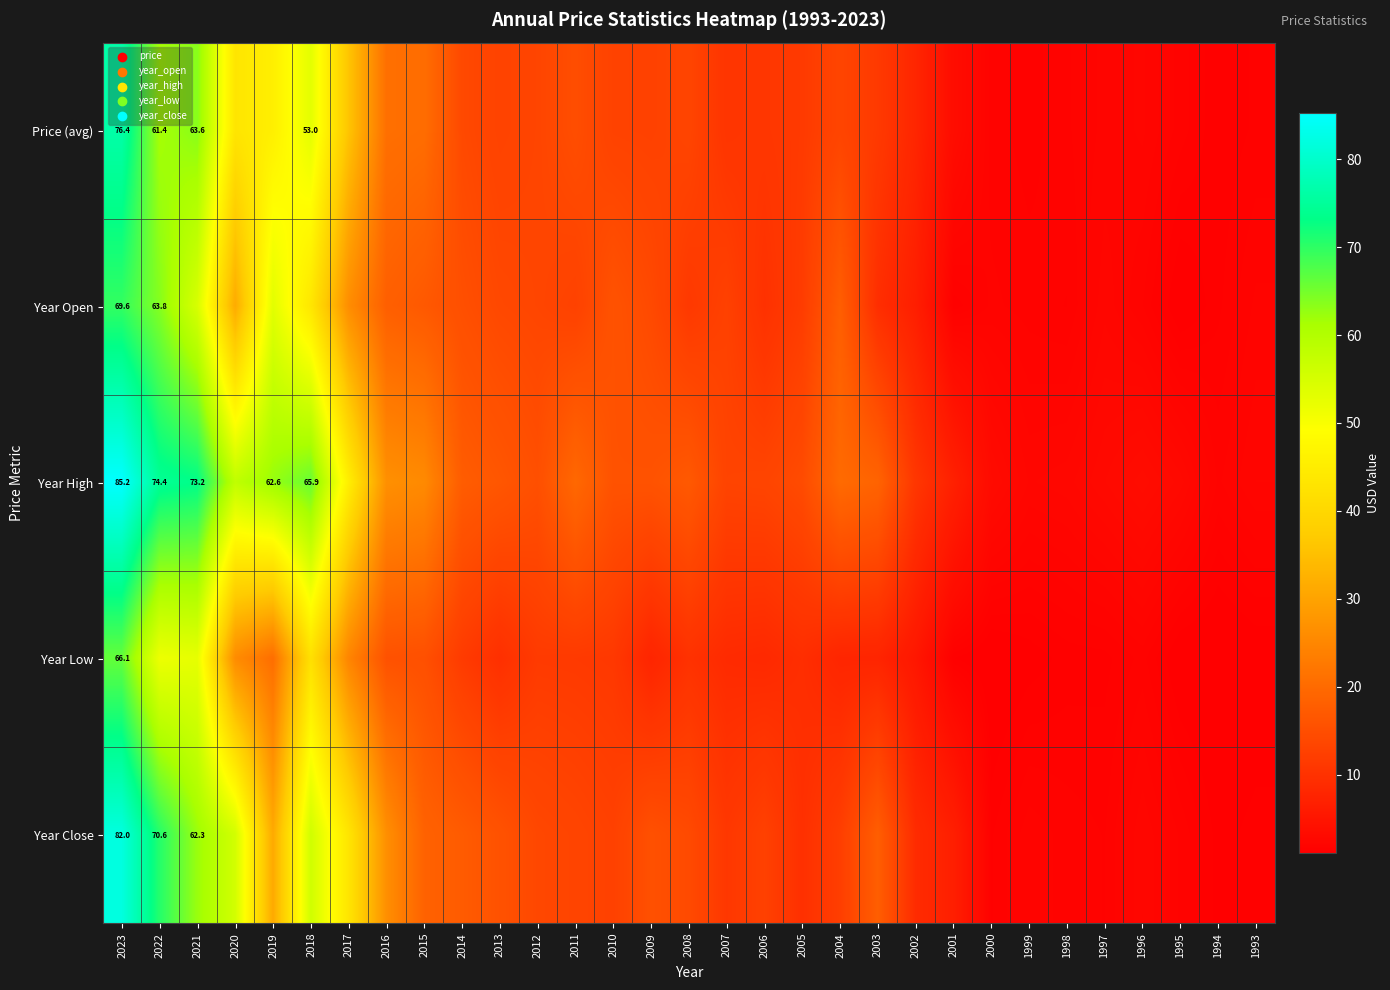

True or false: Year Close has a value of 93.5 at 2021.

False